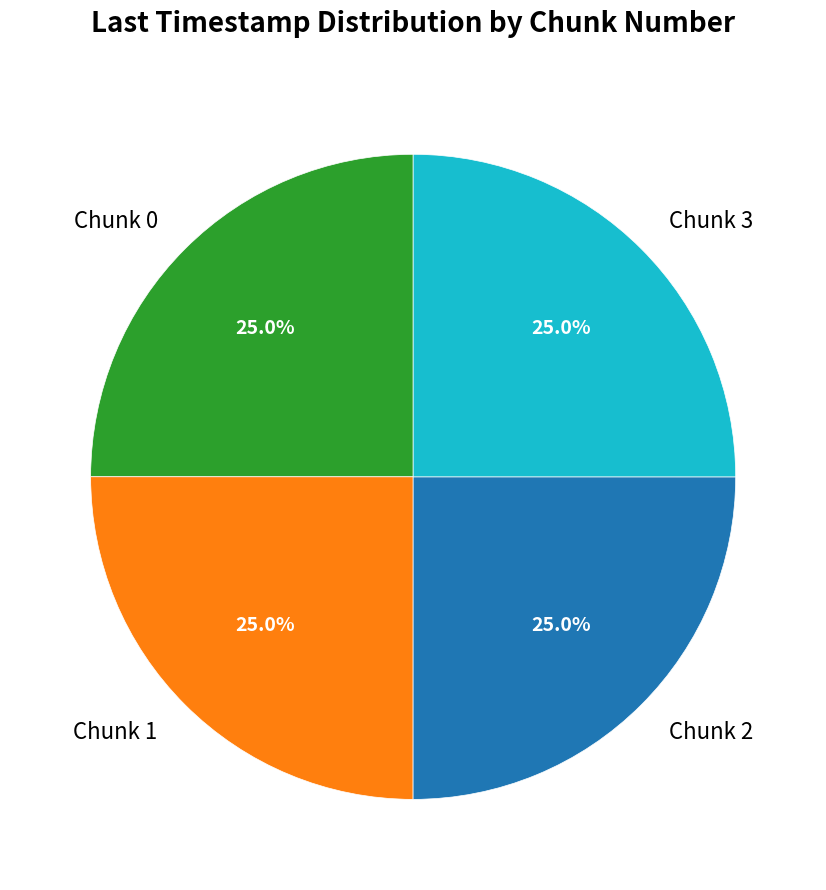

What percentage is NOT represented by Chunk 1?

75.0%